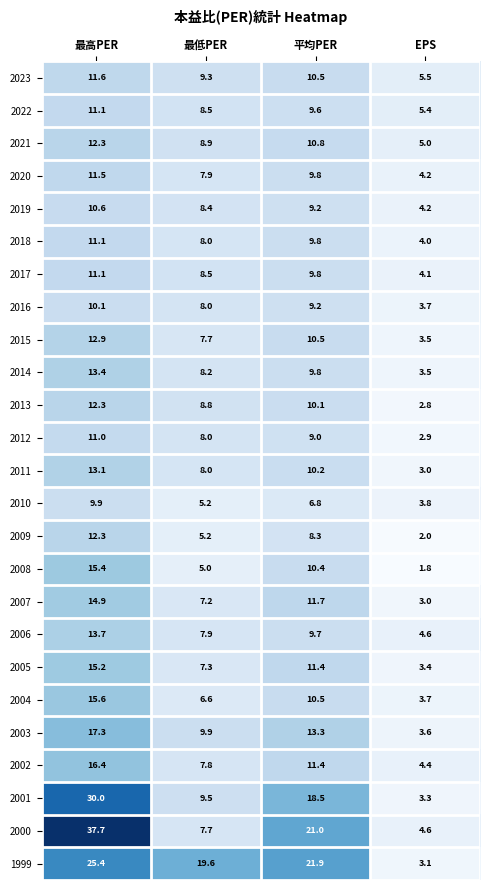

True or false: 2017 has a value of 12.9 at 平均PER.

False